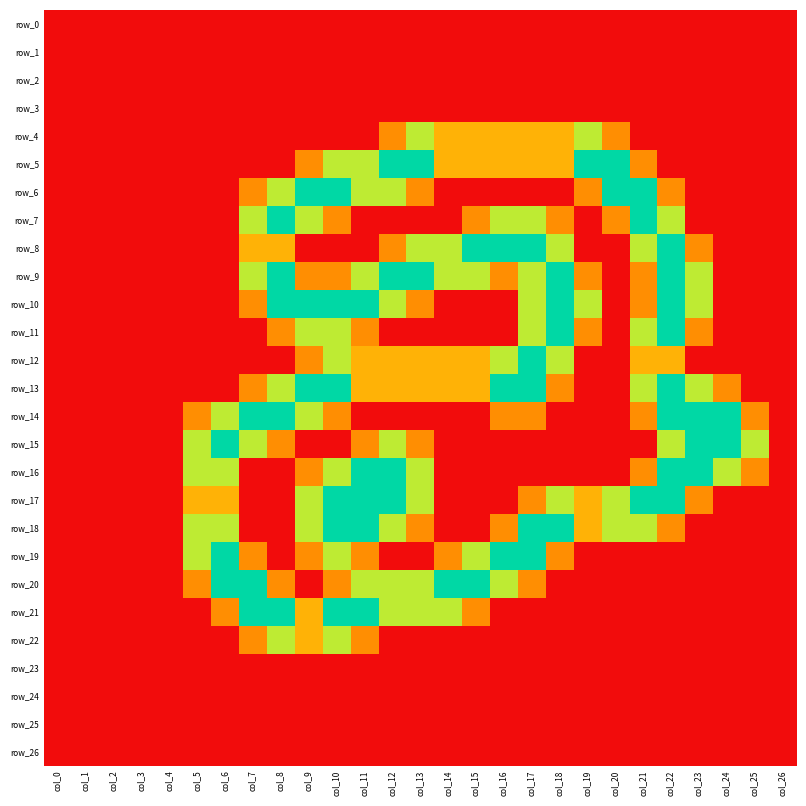

What is the sum of the row_12 values at col_17 and col_3?

2.0